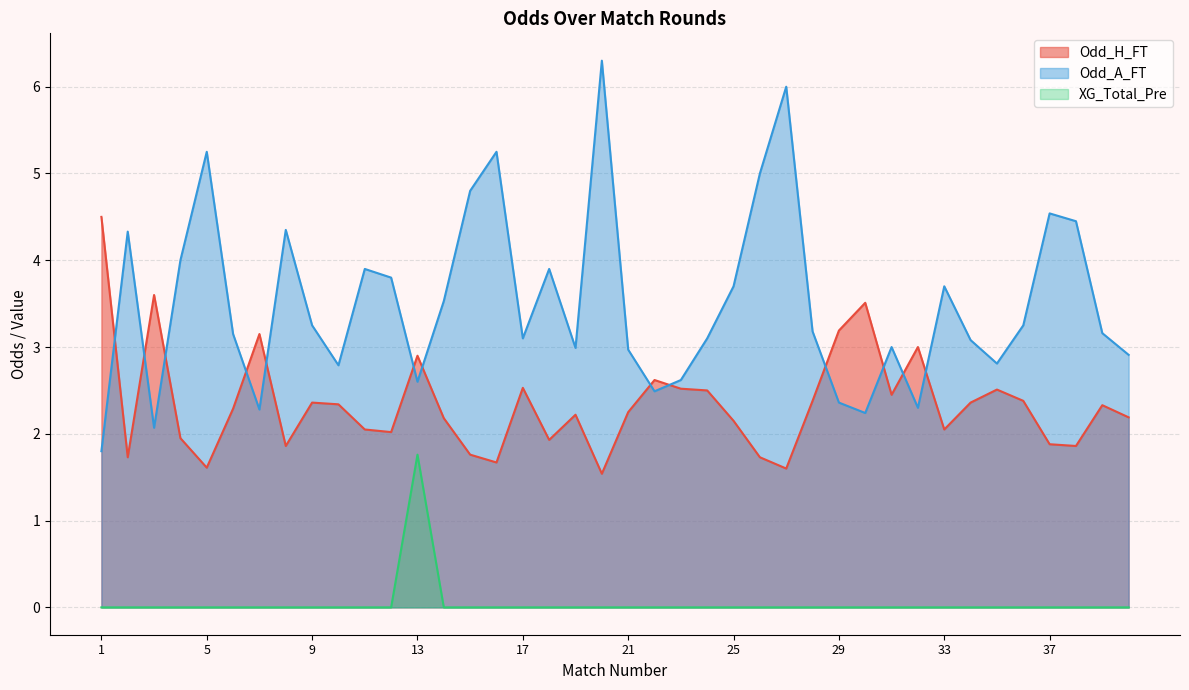

What is the spread (max minus min) of values at 3?

3.6